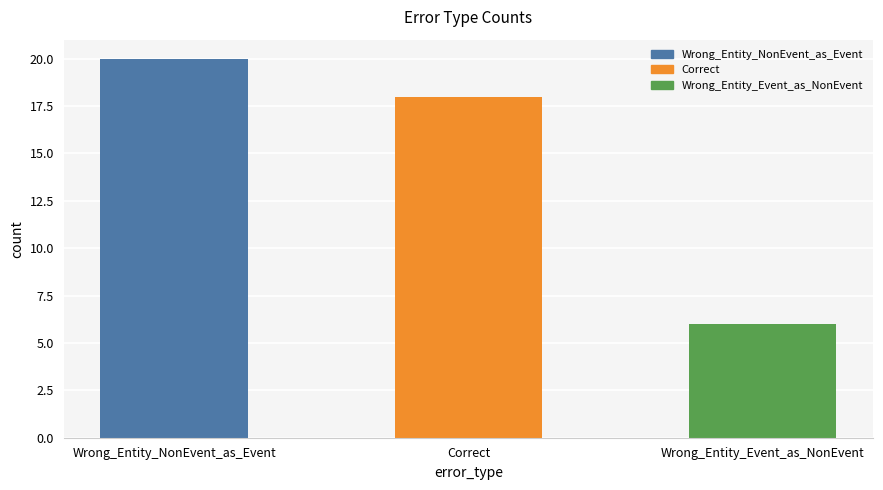

Rank the categories by value from highest to lowest.

Wrong_Entity_NonEvent_as_Event, Correct, Wrong_Entity_Event_as_NonEvent